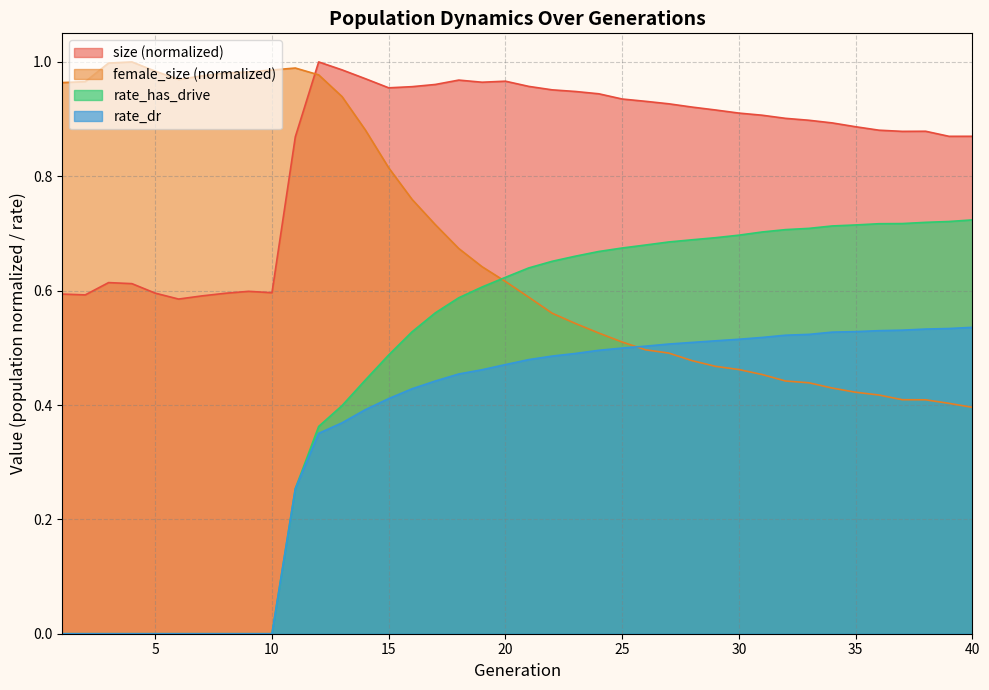

What is the total value across all series at 34?

2.6